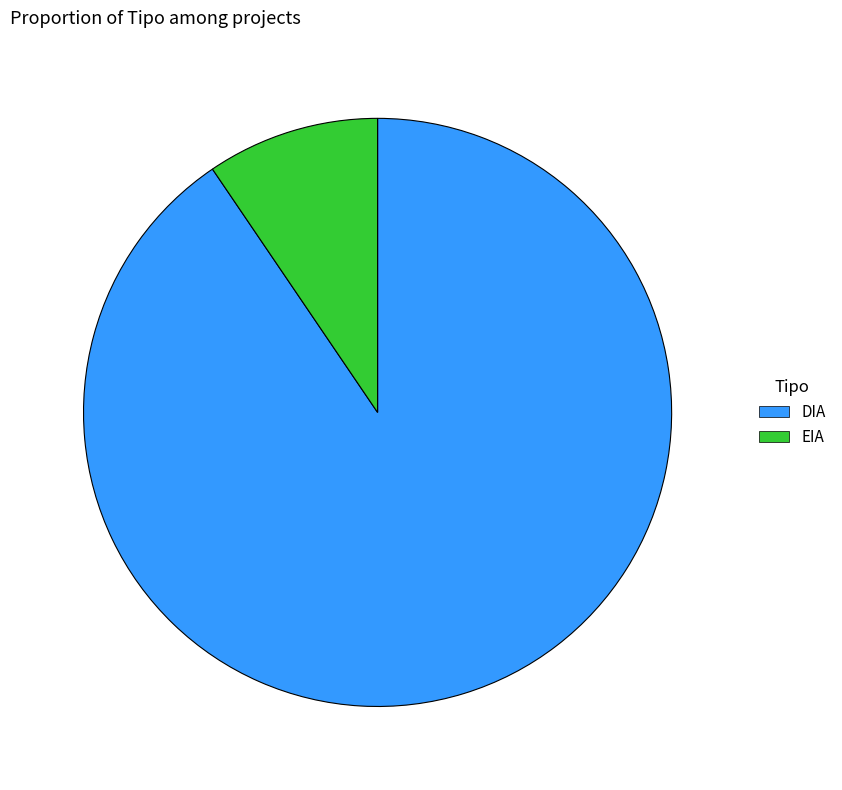

The EIA slice represents 1% of the pie. True or false?

False